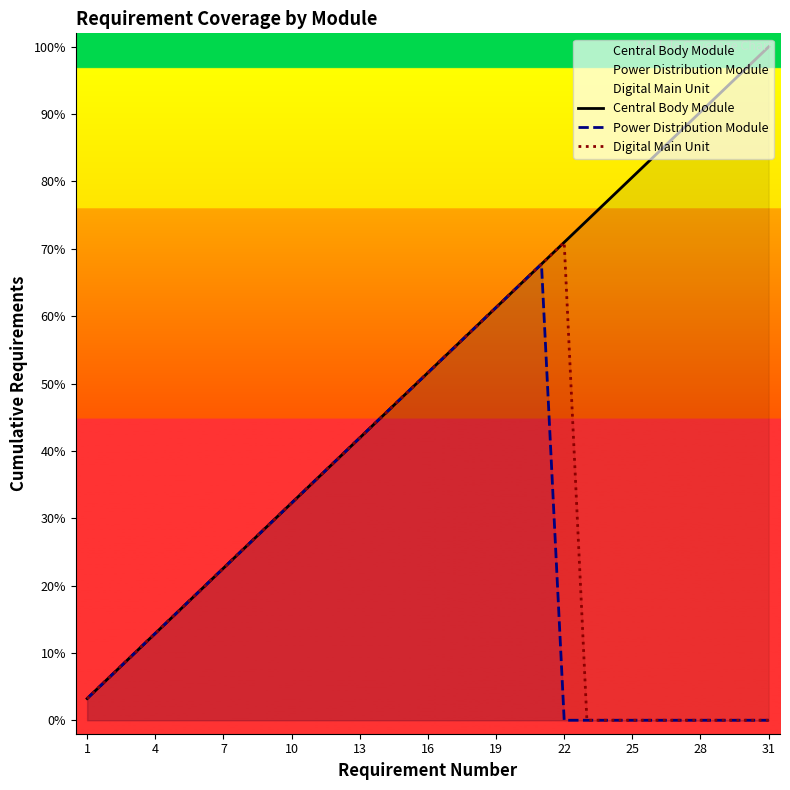

Rank the series by their maximum value, from lowest to highest.

Power Distribution Module, Digital Main Unit, Central Body Module